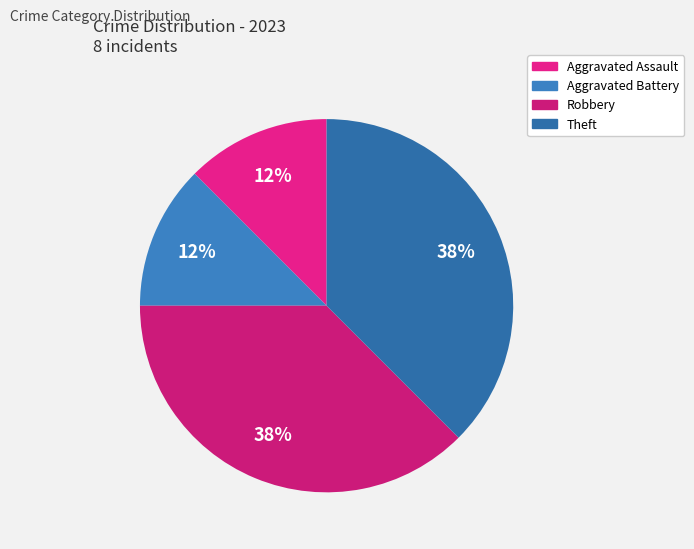

What is the smallest slice in the pie chart?

Aggravated Assault